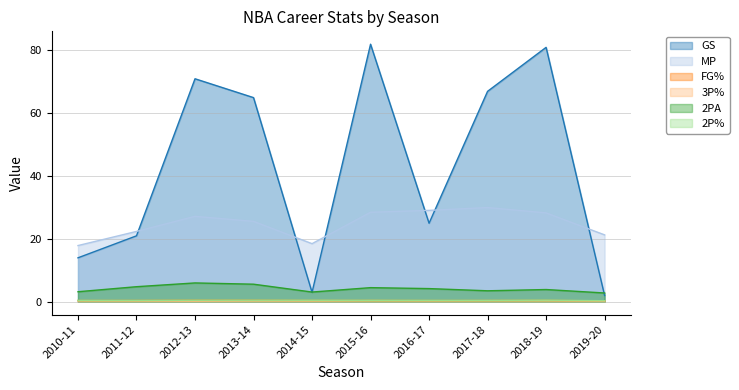

True or false: MP and 2P% cross at least once.

False